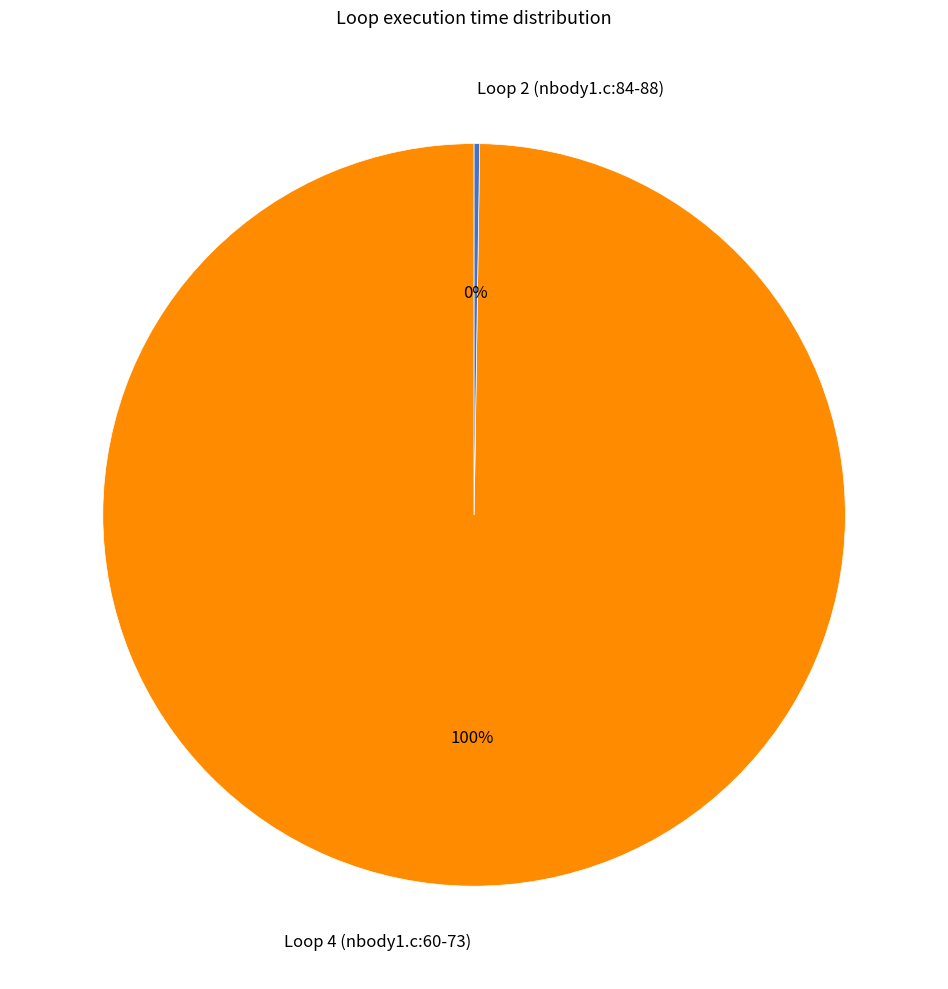

Is there a majority slice in this chart?

Yes